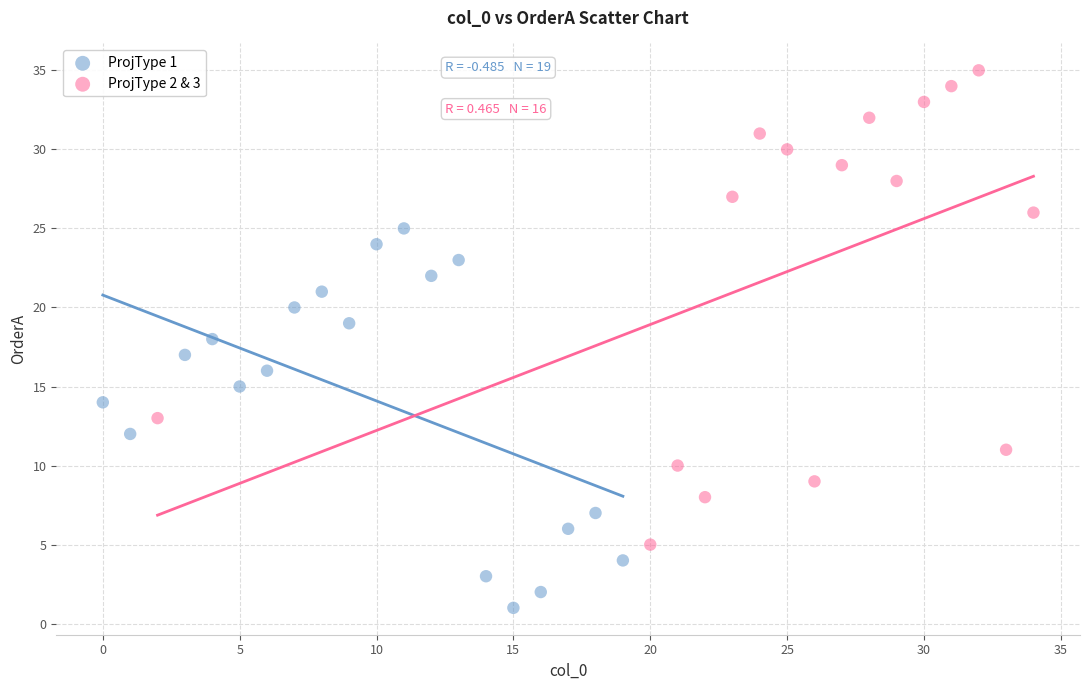

Which series contains the highest Y value?

ProjType 2 & 3